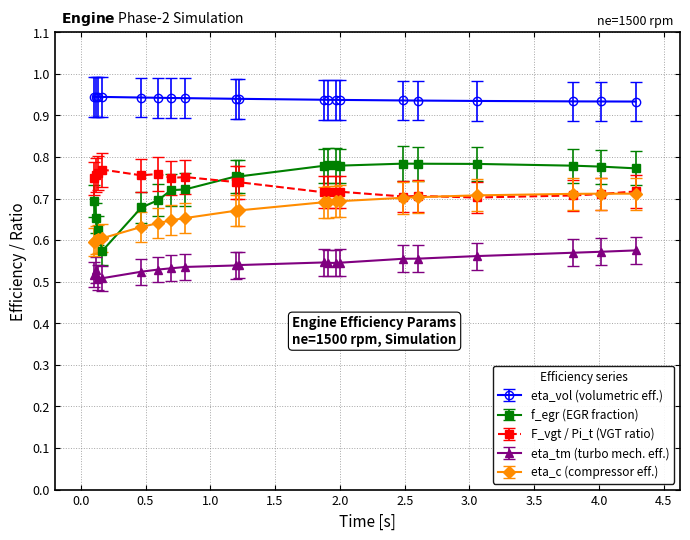

True or false: f_egr (EGR fraction) and eta_vol (volumetric eff.) cross at least once.

False